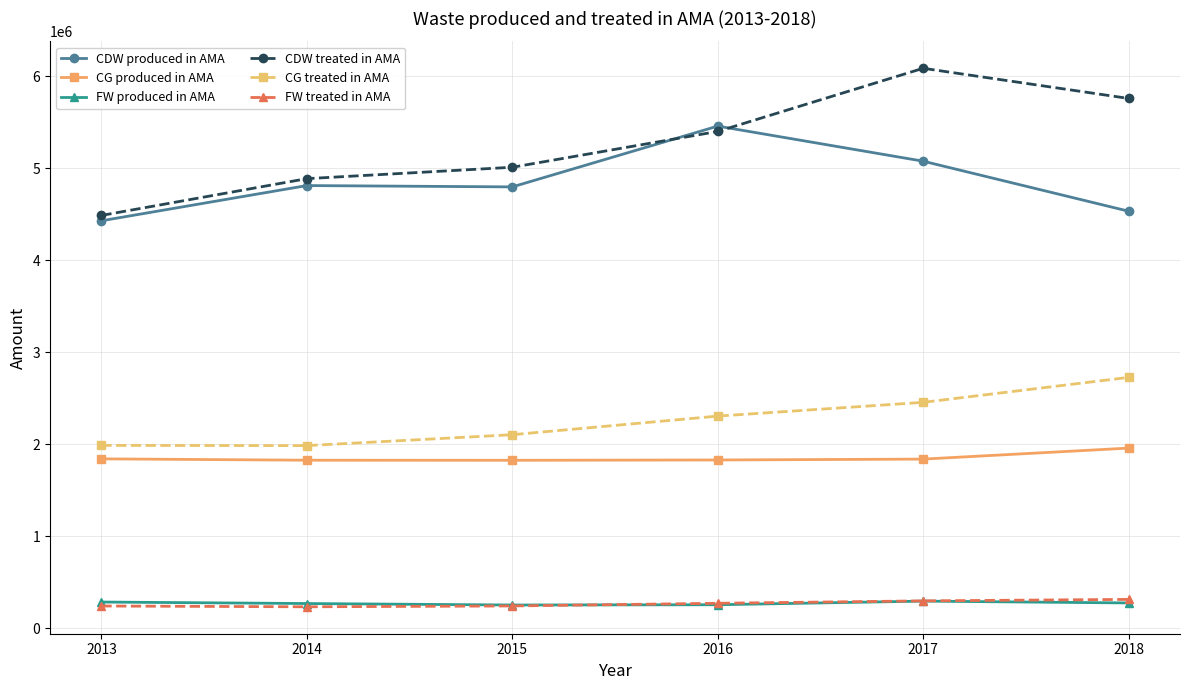

The CDW treated in AMA series shows 9956049.9 at 2017. True or false?

False